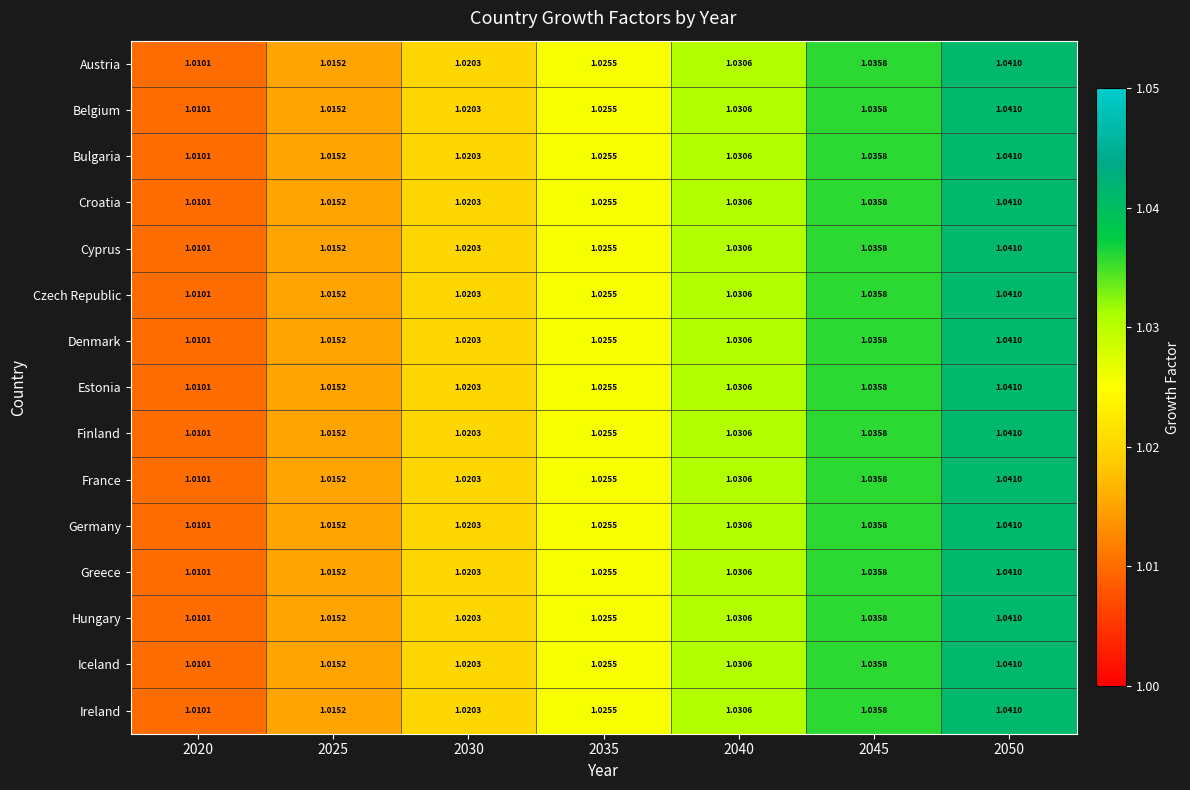

Is the value of Hungary at 2025 greater than the value of Denmark at 2040?

No